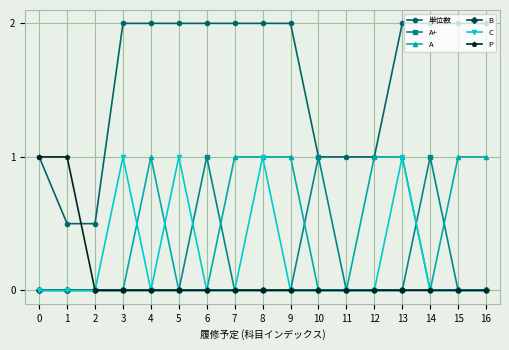

What is the total value across all series at 2?

0.5